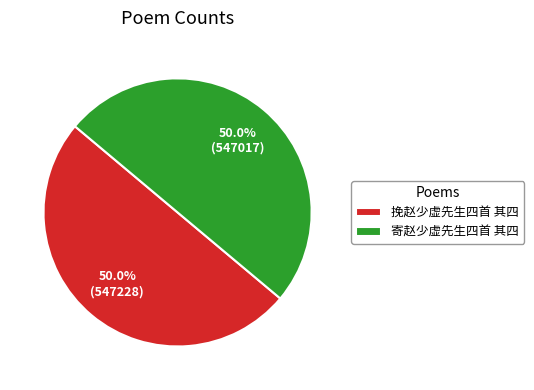

How much of the chart is everything except 寄赵少虚先生四首 其四?

50.0%